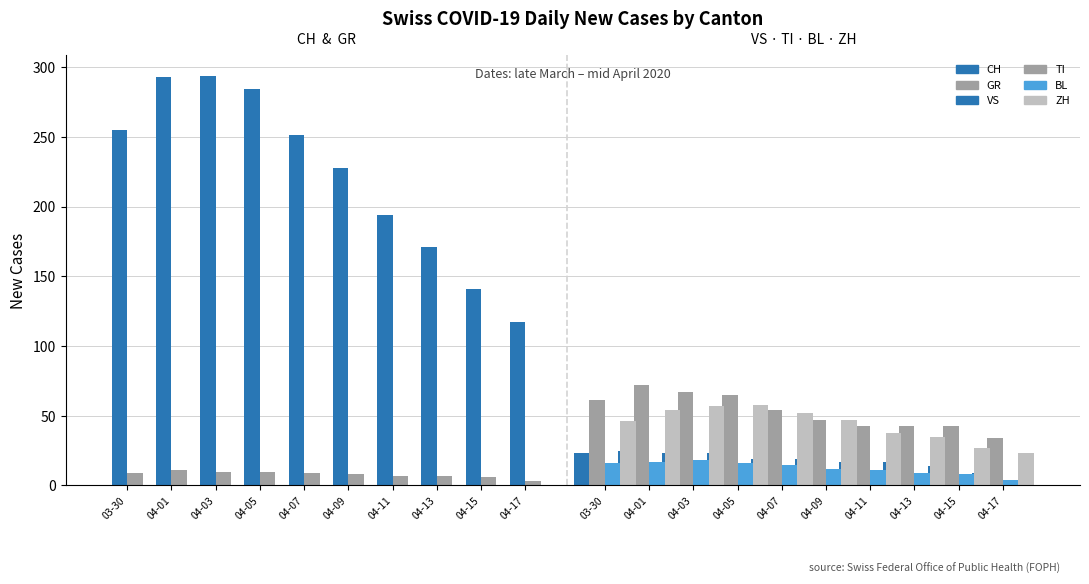

Count the number of data series in this chart.

6